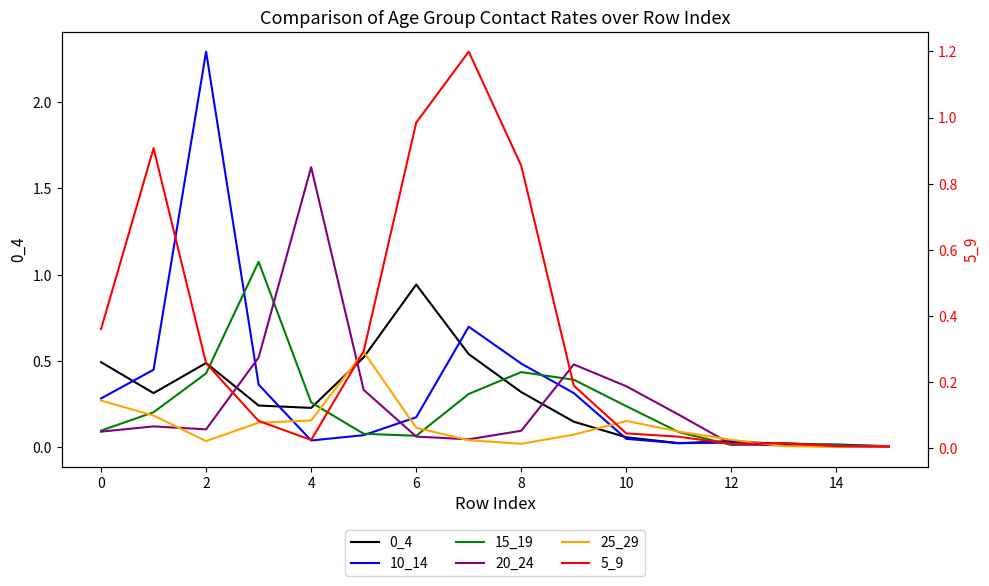

Reading left to right, extract all data points from this chart.

0_4: 0.5	0.3	0.5	0.2	0.2	0.5	0.9	0.5	0.3	0.1	0.1	0.0	0.0	0.0	0.0	0.0
10_14: 0.3	0.4	2.3	0.4	0.0	0.1	0.2	0.7	0.5	0.3	0.0	0.0	0.0	0.0	0.0	0.0
15_19: 0.1	0.2	0.4	1.1	0.3	0.1	0.1	0.3	0.4	0.4	0.2	0.1	0.0	0.0	0.0	0.0
20_24: 0.1	0.1	0.1	0.5	1.6	0.3	0.1	0.0	0.1	0.5	0.4	0.2	0.0	0.0	0.0	0.0
25_29: 0.3	0.2	0.0	0.1	0.2	0.6	0.1	0.0	0.0	0.1	0.2	0.1	0.0	0.0	0.0	0.0
5_9: 0.4	0.9	0.3	0.1	0.0	0.3	1.0	1.2	0.9	0.2	0.0	0.0	0.0	0.0	0.0	0.0